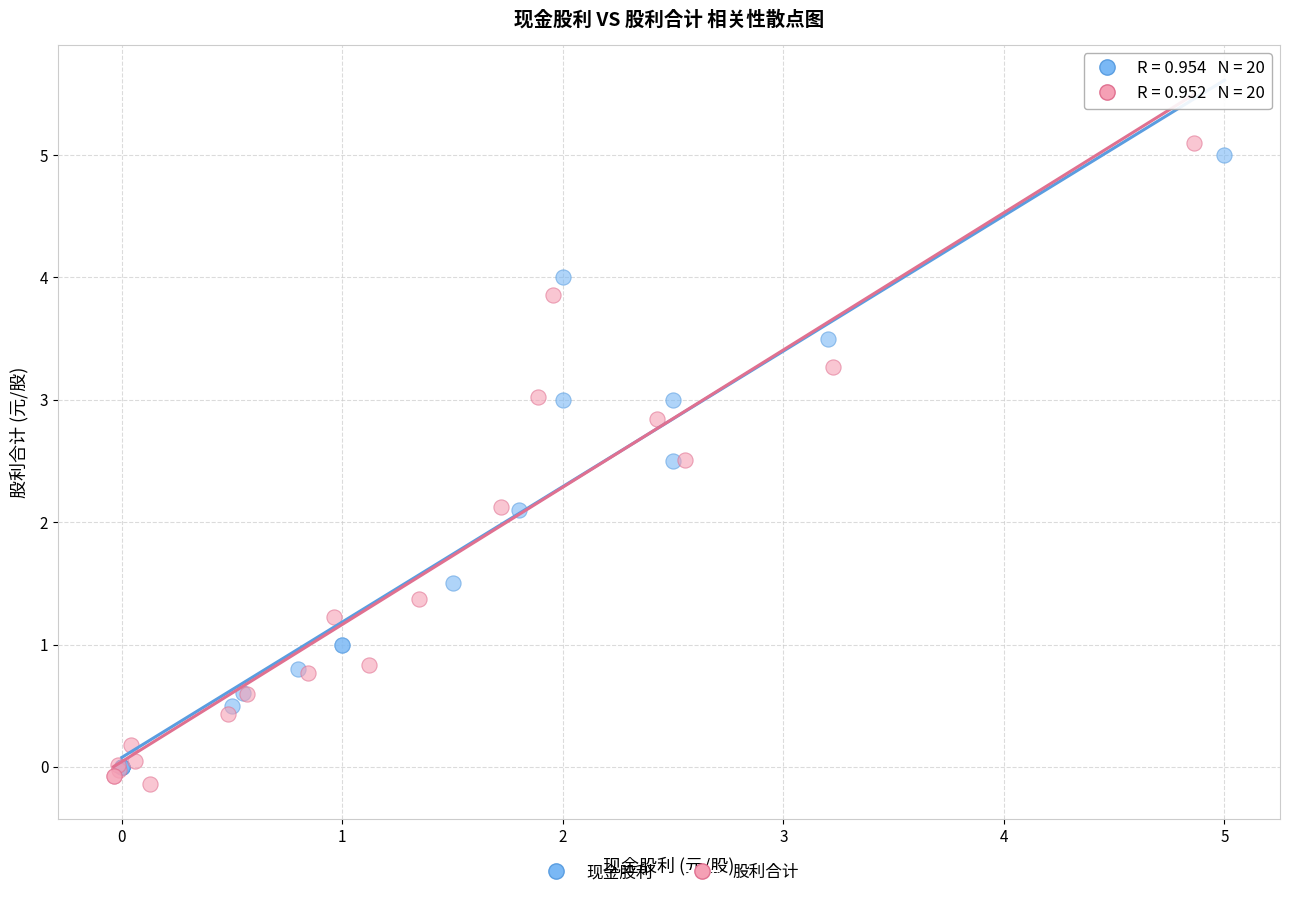

Which series reaches the maximum Y coordinate?

股利合计